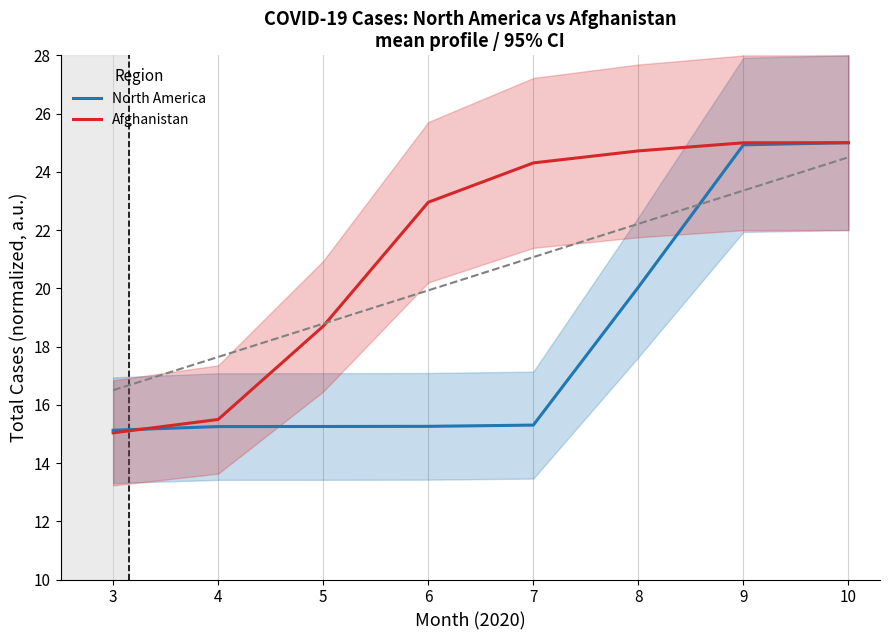

Reading right to left, transcribe all the data shown in this chart.

North America: 25.0	24.9	20.0	15.3	15.3	15.3	15.3	15.1
Afghanistan: 25.0	25.0	24.7	24.3	23.0	18.7	15.5	15.0